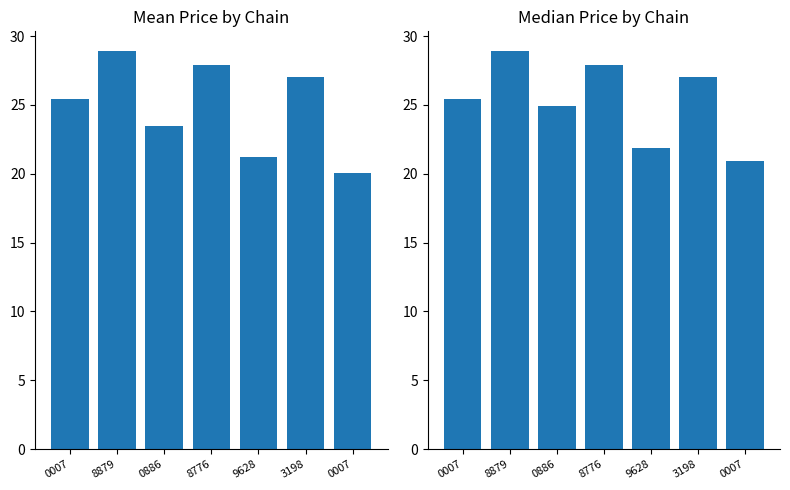

What is the difference between the Mean Price values at 0007 and 3198?

6.9